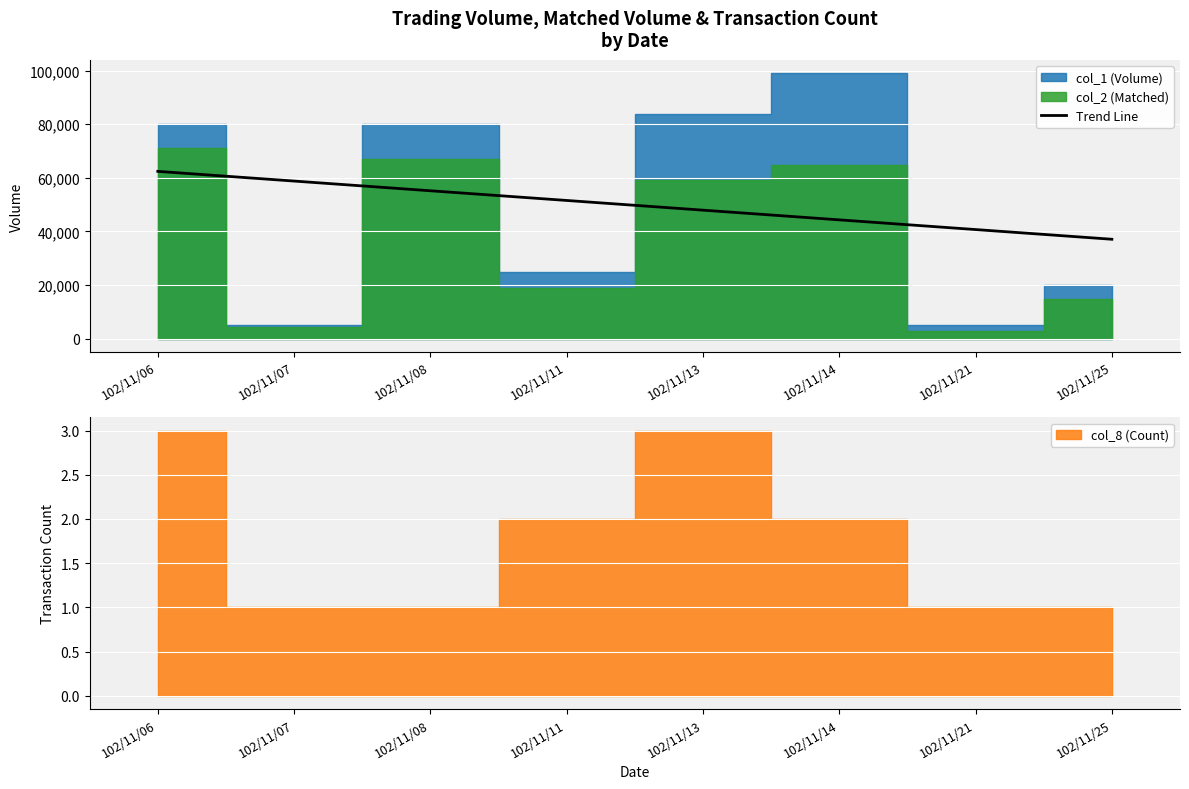

List the labels in order of Trend Line value, largest first.

102/11/06, 102/11/07, 102/11/08, 102/11/11, 102/11/13, 102/11/14, 102/11/21, 102/11/25